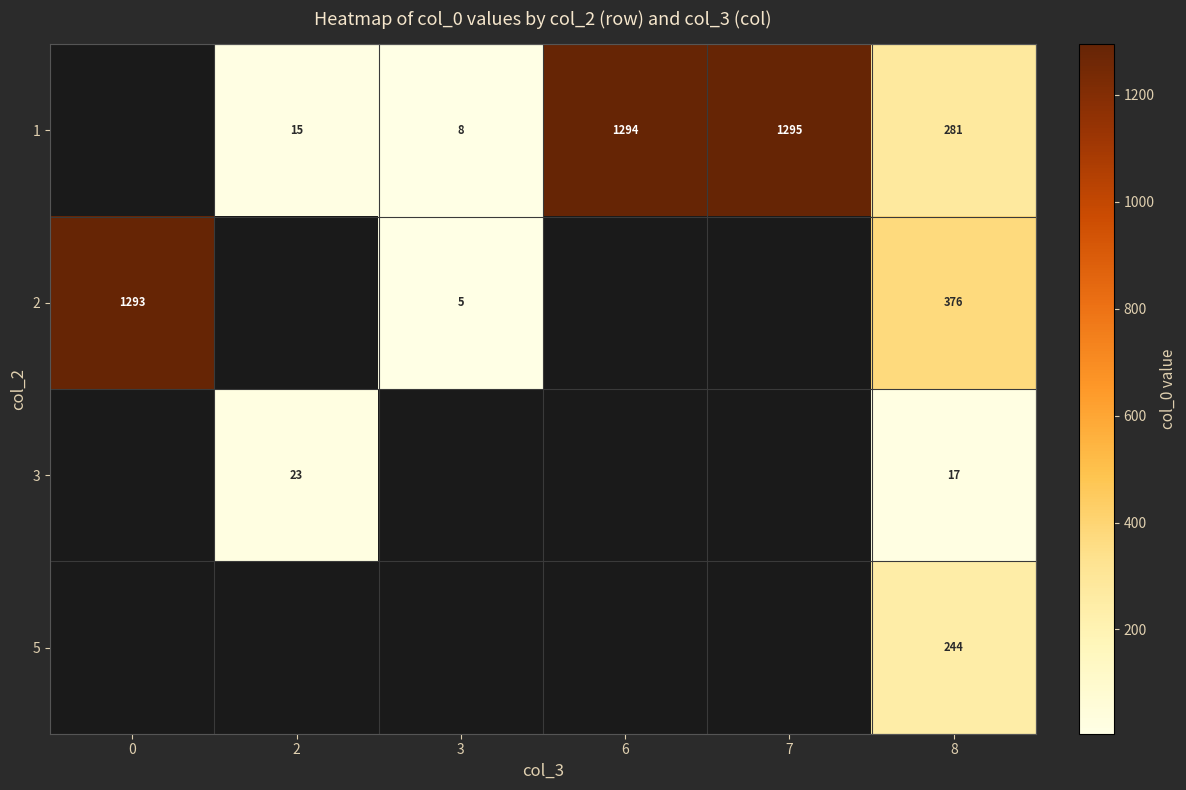

What value does the row_0 series have at 7?

1295.0